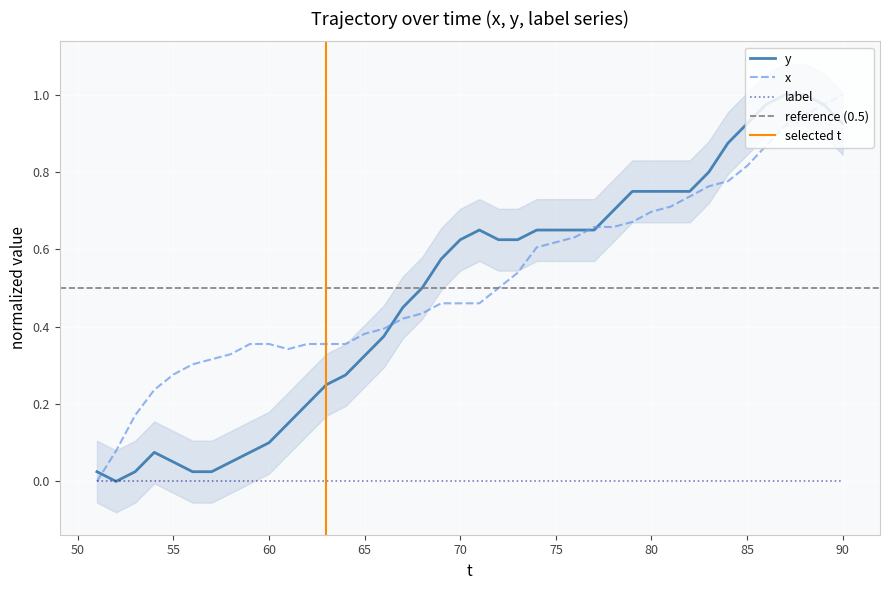

The label series shows 0.0 at 65. True or false?

True